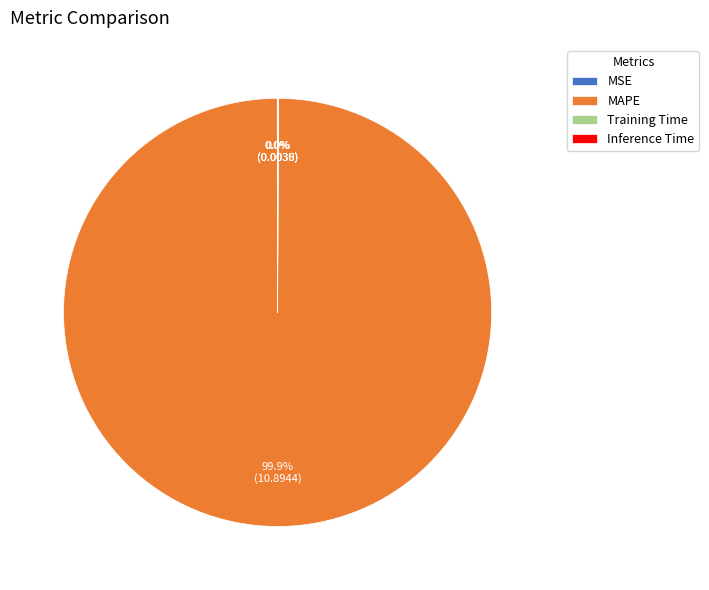

Is it true that MAPE is 100% of the pie?

True